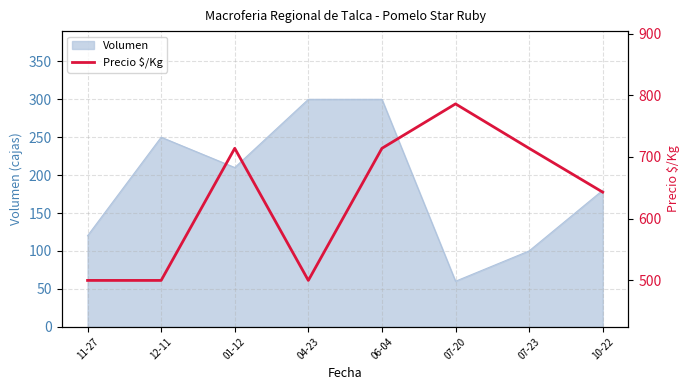

What is the minimum value for Volumen?

60